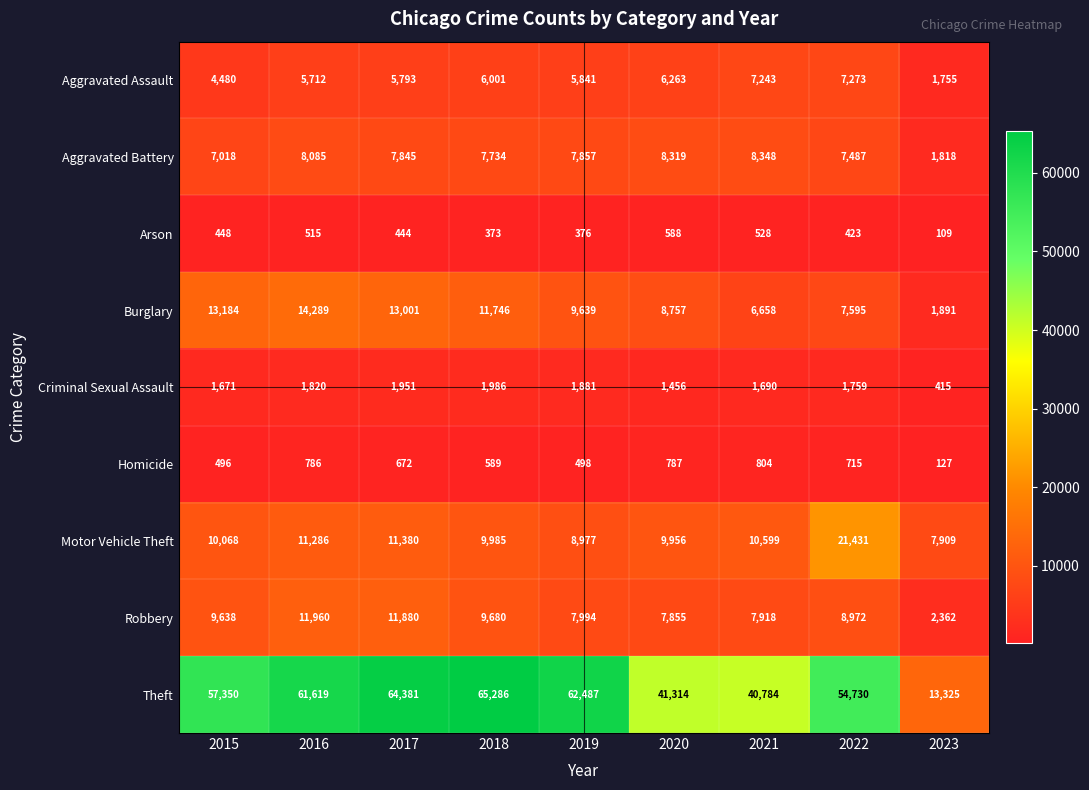

What is the spread (max minus min) of values at 2015?

56902